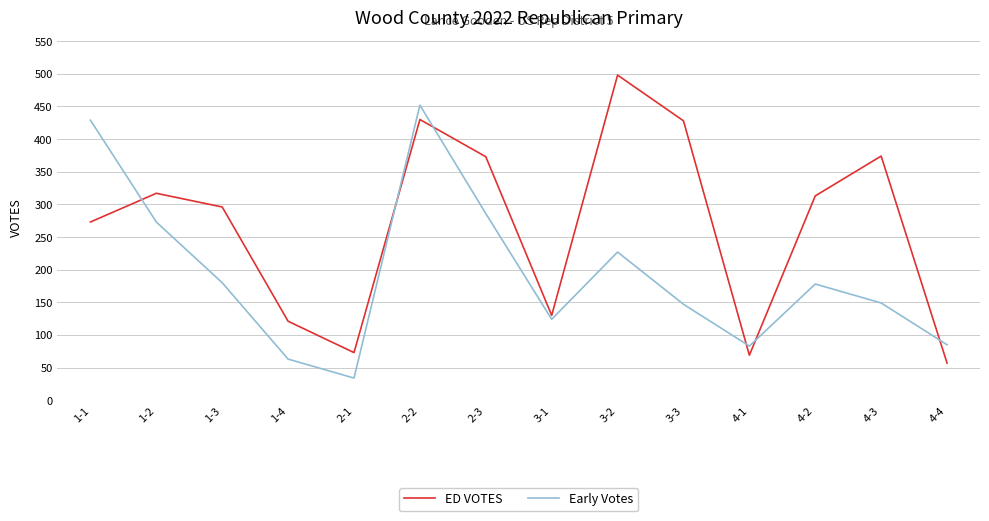

What is the spread (max minus min) of values at 4-3?

225